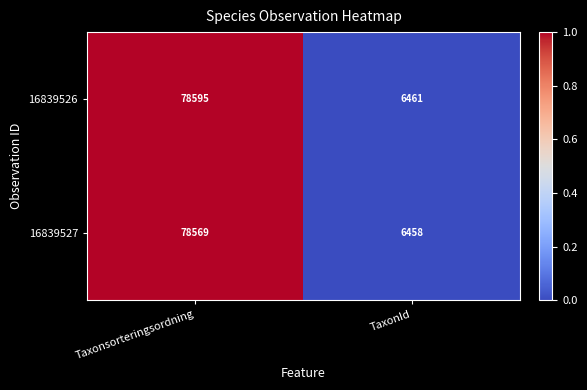

What is the minimum value for 16839526?

6461